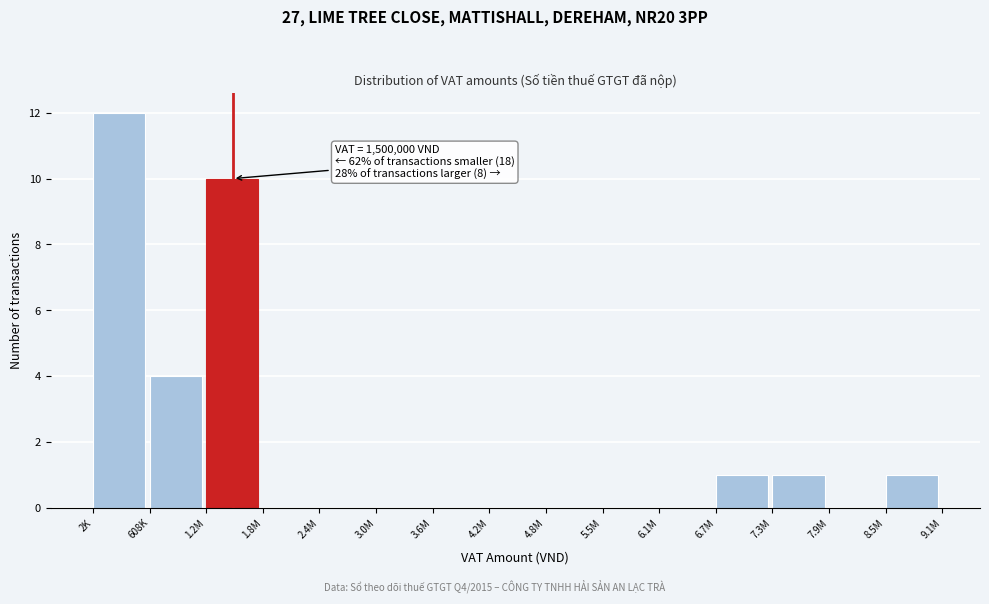

Reading right to left, list all the values displayed in this chart.

8.5M=1	7.9M=0	7.3M=1	6.7M=1	6.1M=0	5.5M=0	4.8M=0	4.2M=0	3.6M=0	3.0M=0	2.4M=0	1.8M=0	1.2M=10	608K=4	2K=12